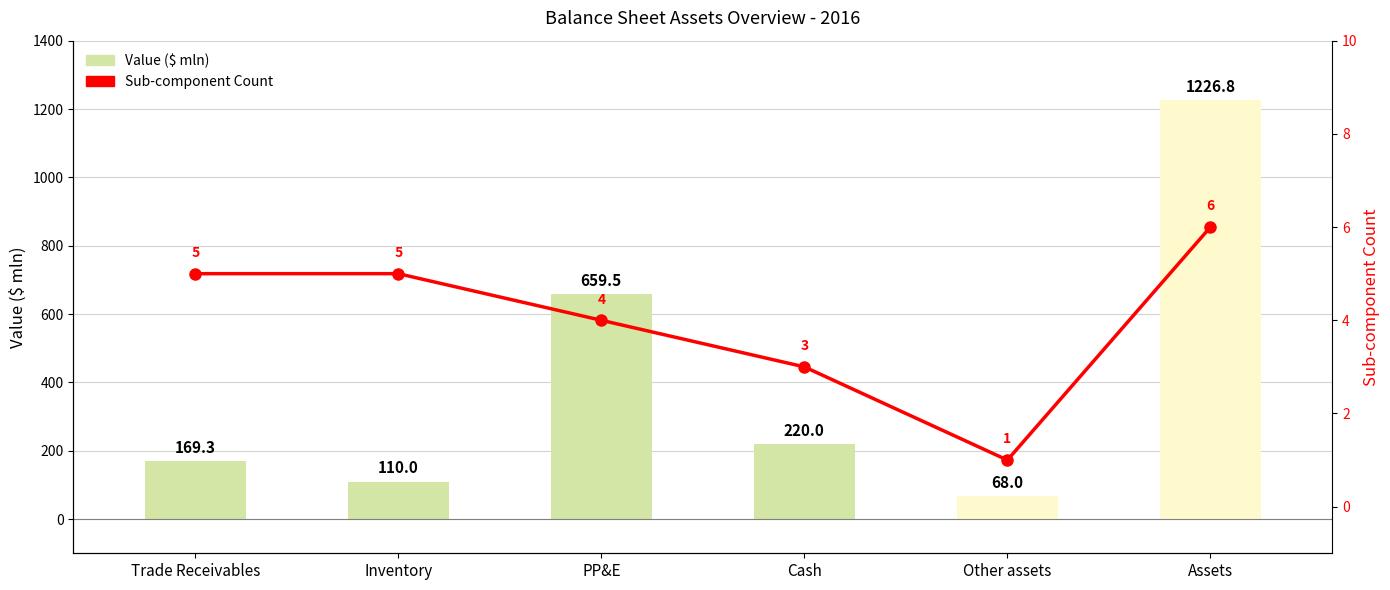

What is the label of the 4th bar from the right?

PP&E